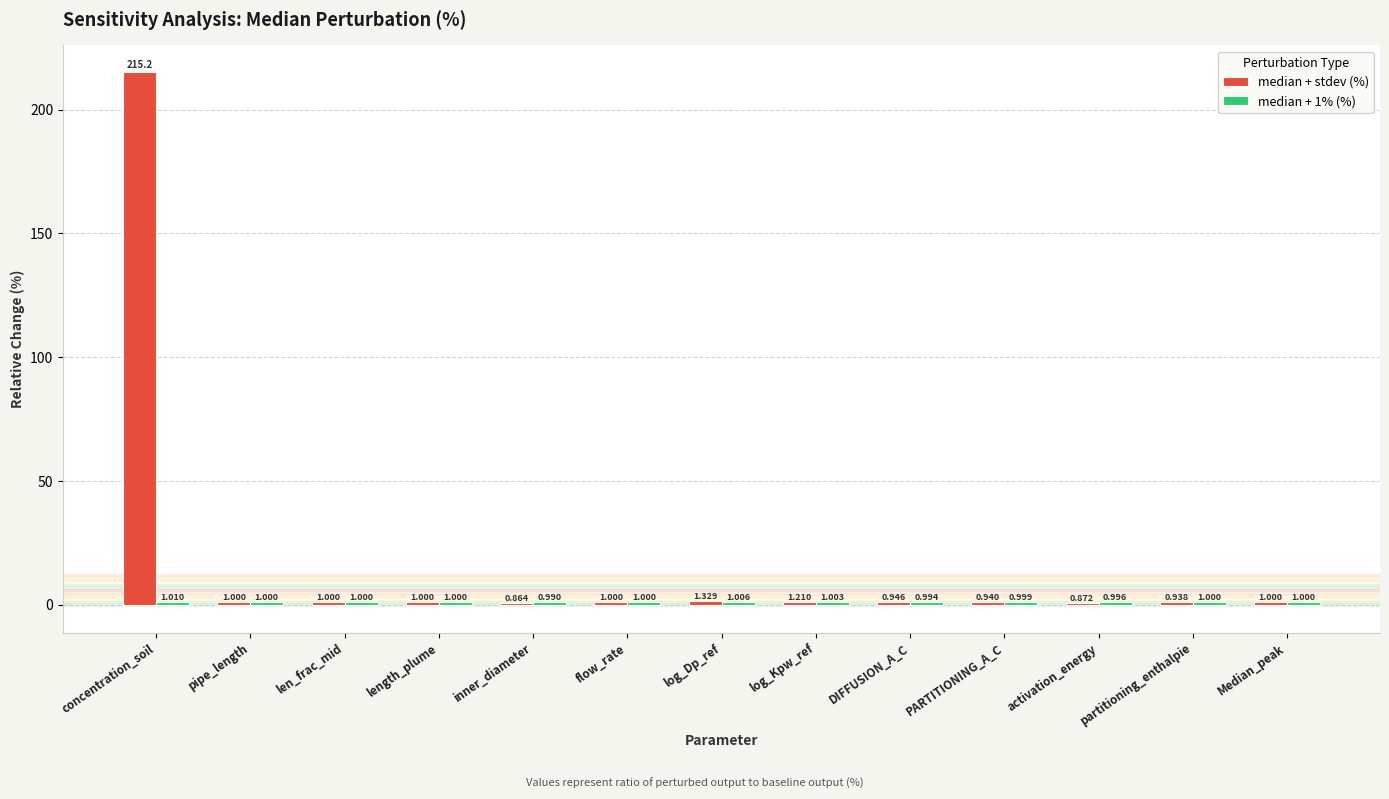

Which label corresponds to the smallest value in the chart?

inner_diameter